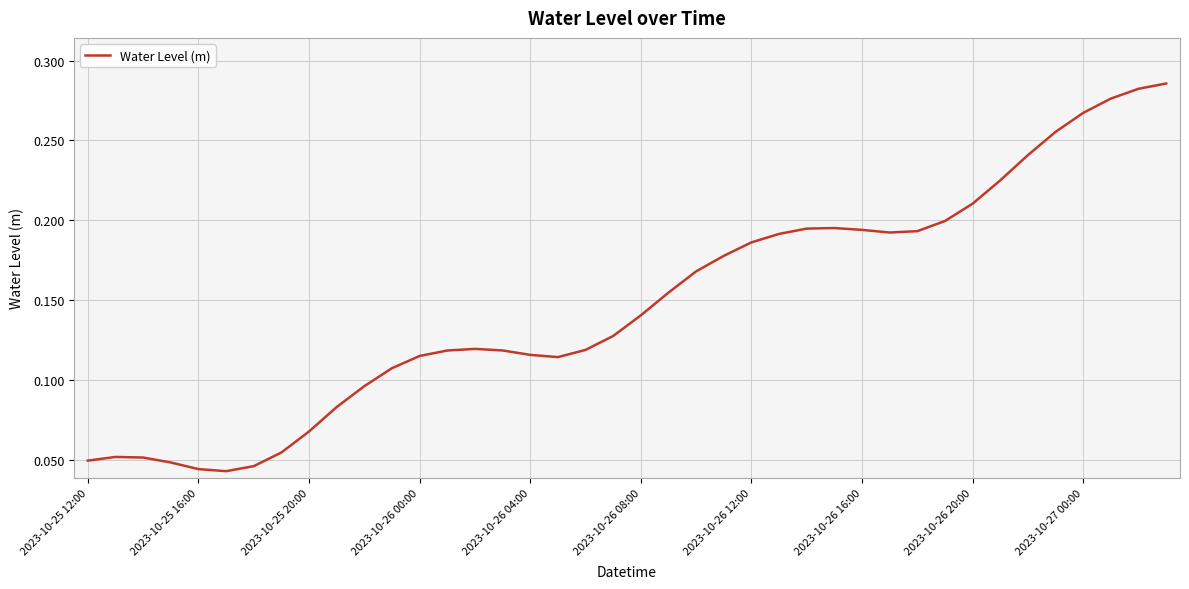

Reading left to right, list all the values displayed in this chart.

0.0	0.1	0.1	0.0	0.0	0.0	0.0	0.1	0.1	0.1	0.1	0.1	0.1	0.1	0.1	0.1	0.1	0.1	0.1	0.1	0.1	0.2	0.2	0.2	0.2	0.2	0.2	0.2	0.2	0.2	0.2	0.2	0.2	0.2	0.2	0.3	0.3	0.3	0.3	0.3